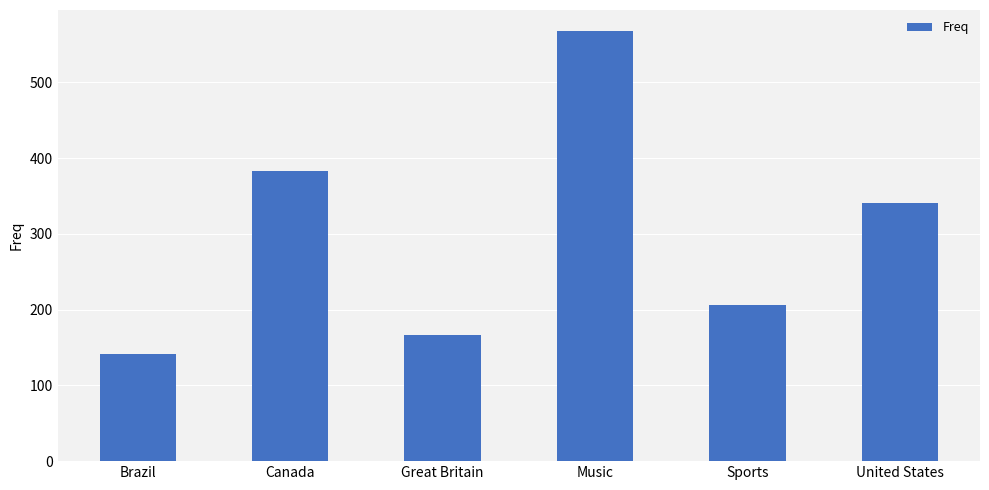

What position from the right is Great Britain?

4